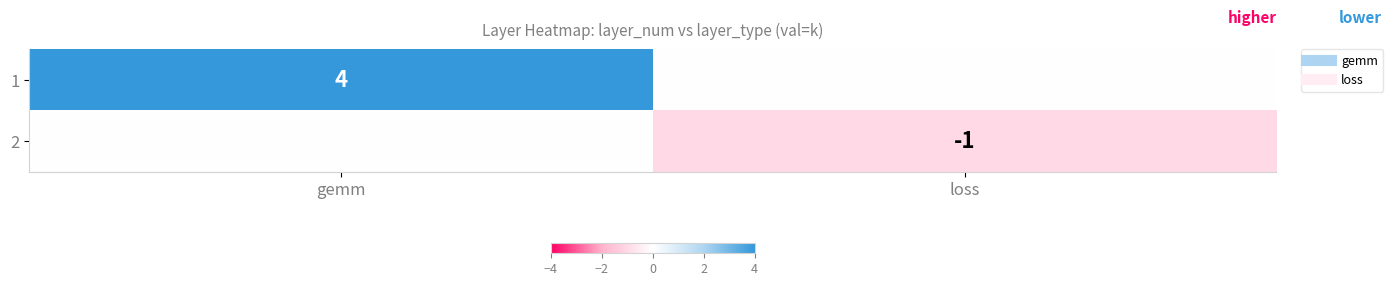

What is the minimum value shown in the chart?

-1